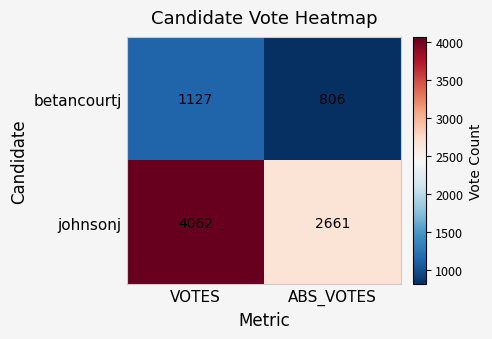

What is the total value across all series at ABS_VOTES?

3467